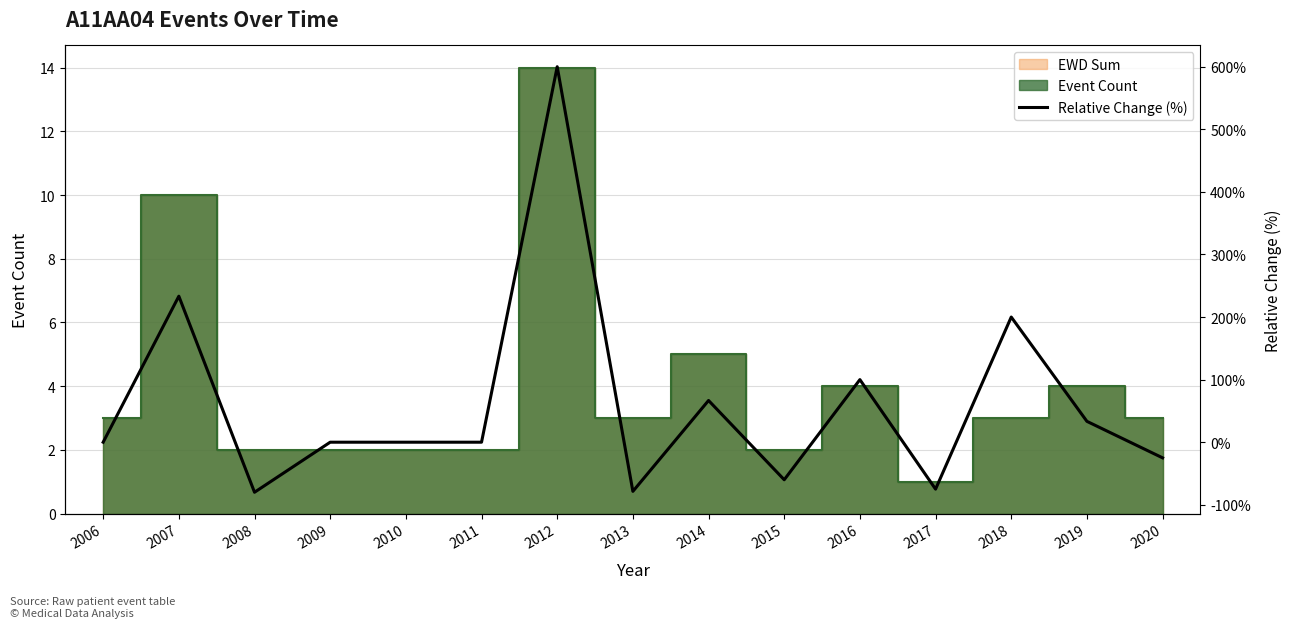

What is the smallest value displayed?

-80.0